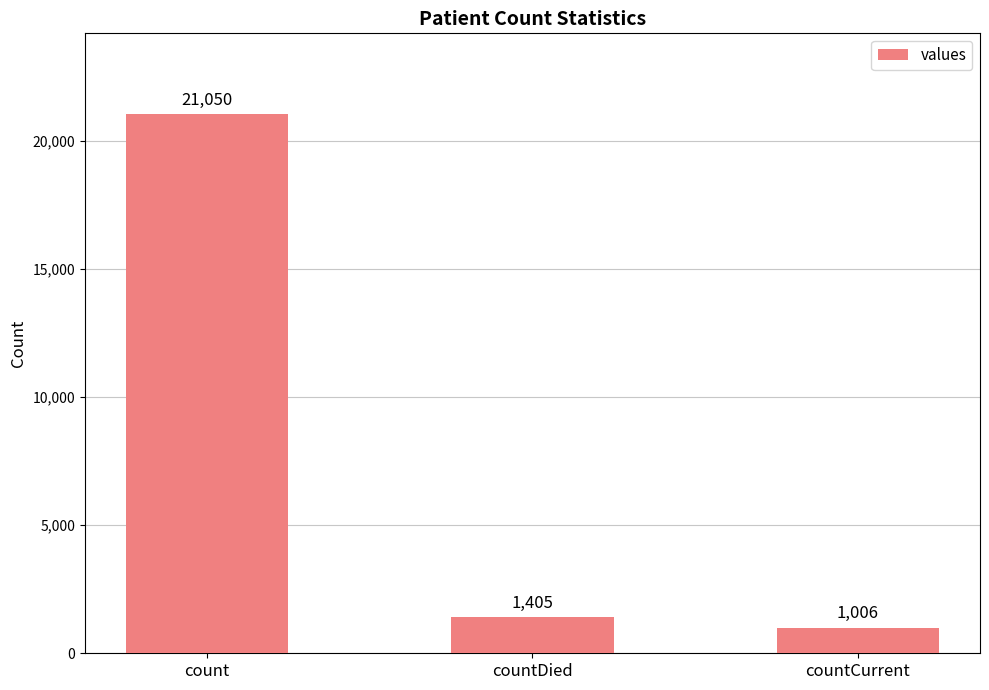

What is the change in value from count to countCurrent?

-20044